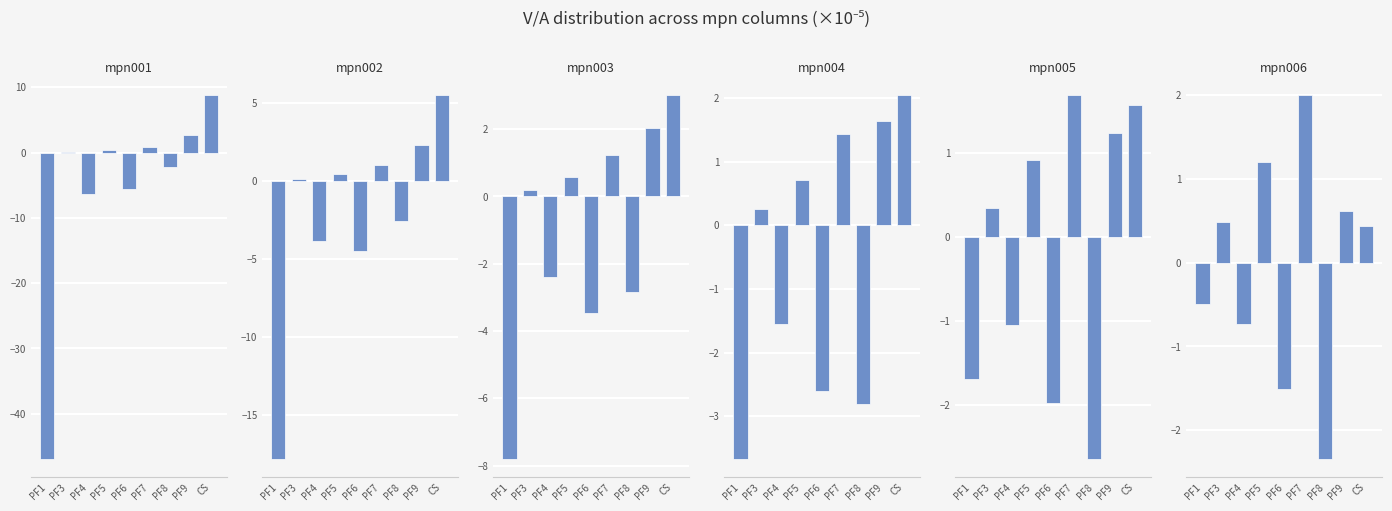

Is the value of mpn002 at PF4 greater than the value of mpn003 at PF5?

No